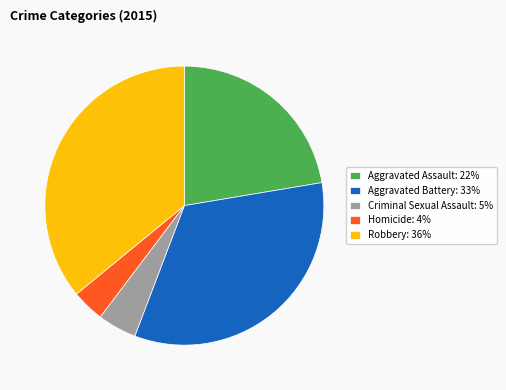

Which has a higher value, Aggravated Battery or Homicide?

Aggravated Battery